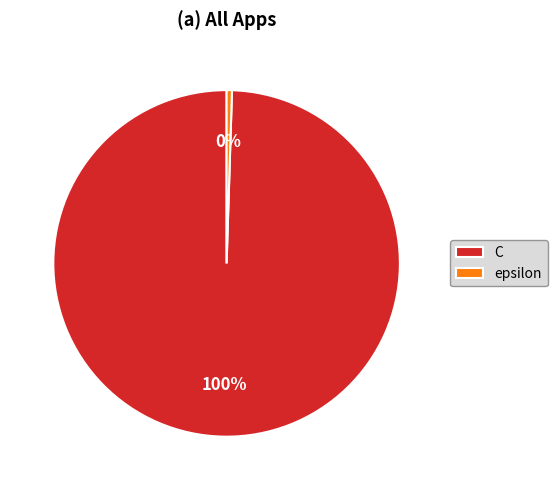

Combined, do epsilon and C account for over 50%?

Yes